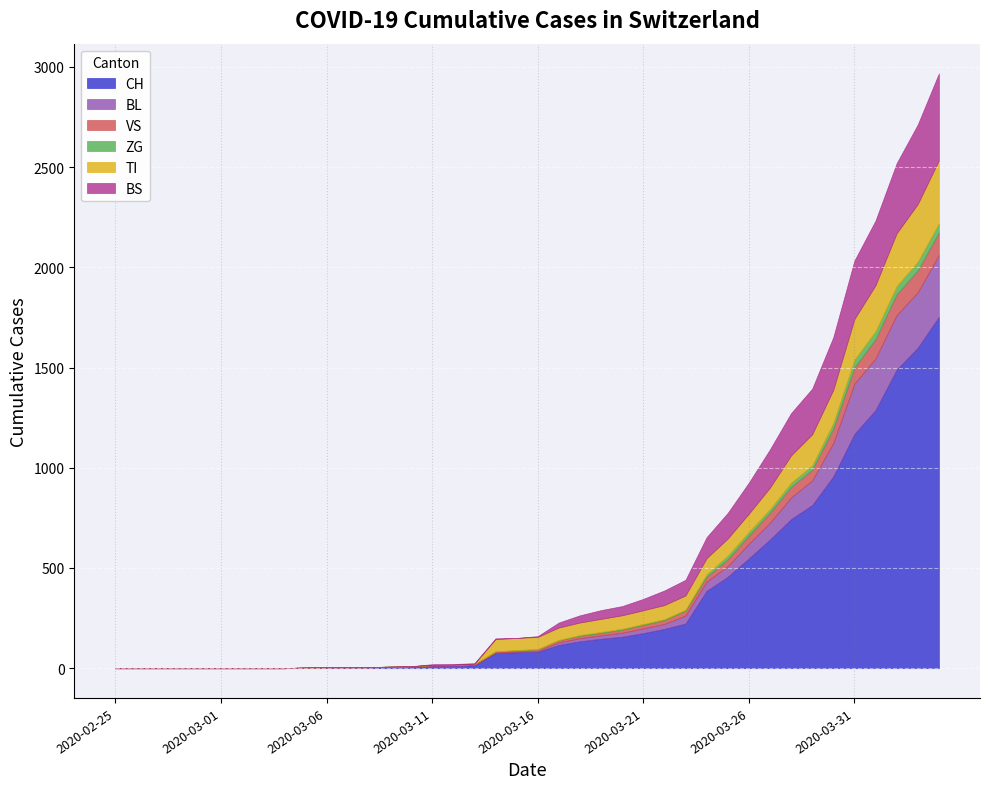

Does the chart display data point markers on the line(s)?

No